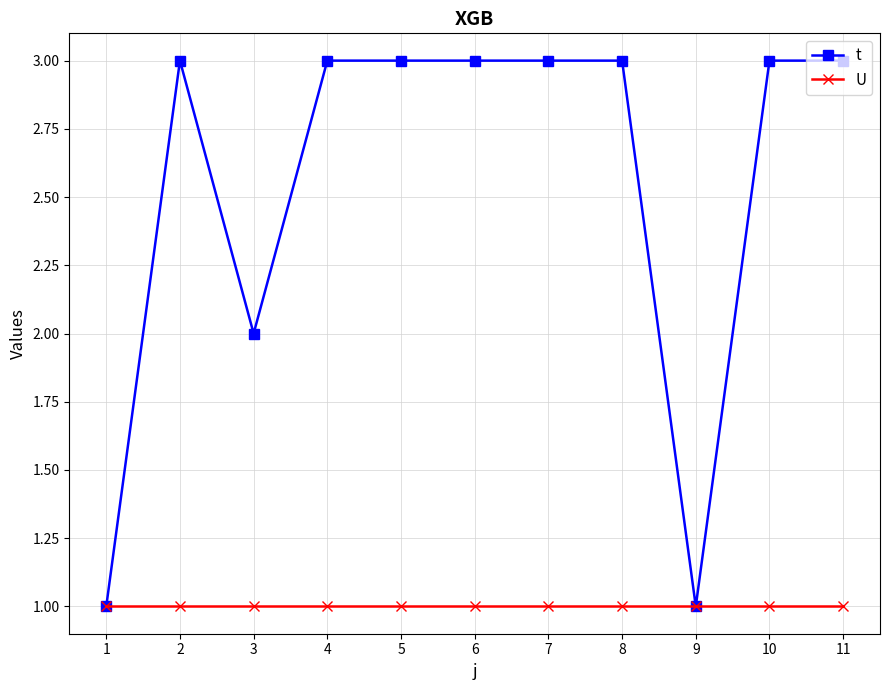

What are all the series names shown in the legend?

t, U